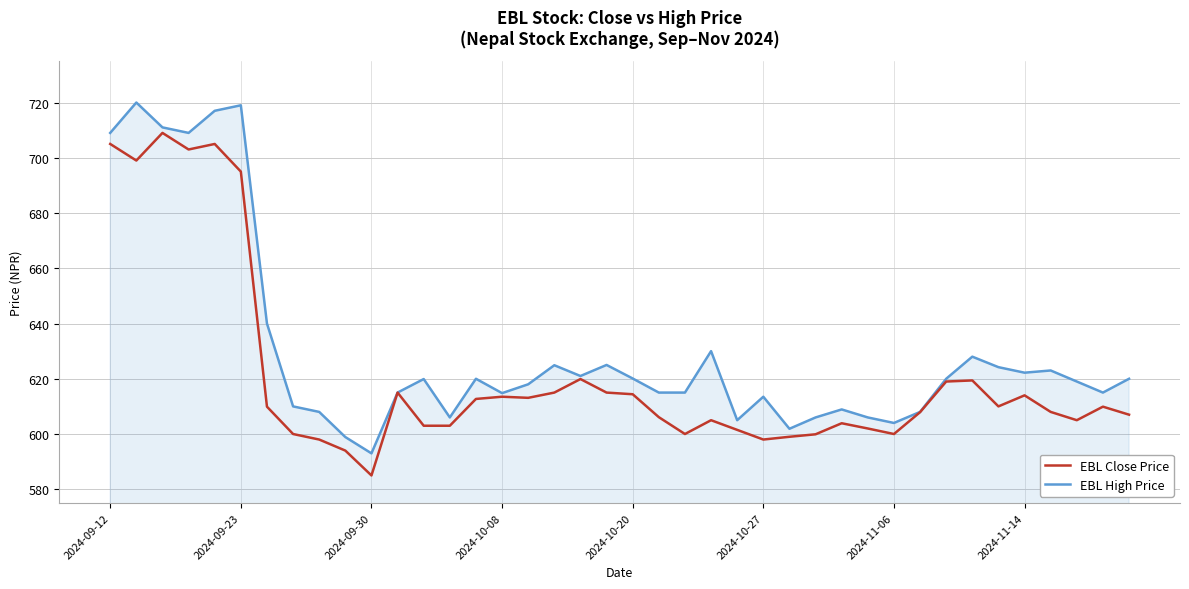

What is the minimum value shown in the chart?

585.0